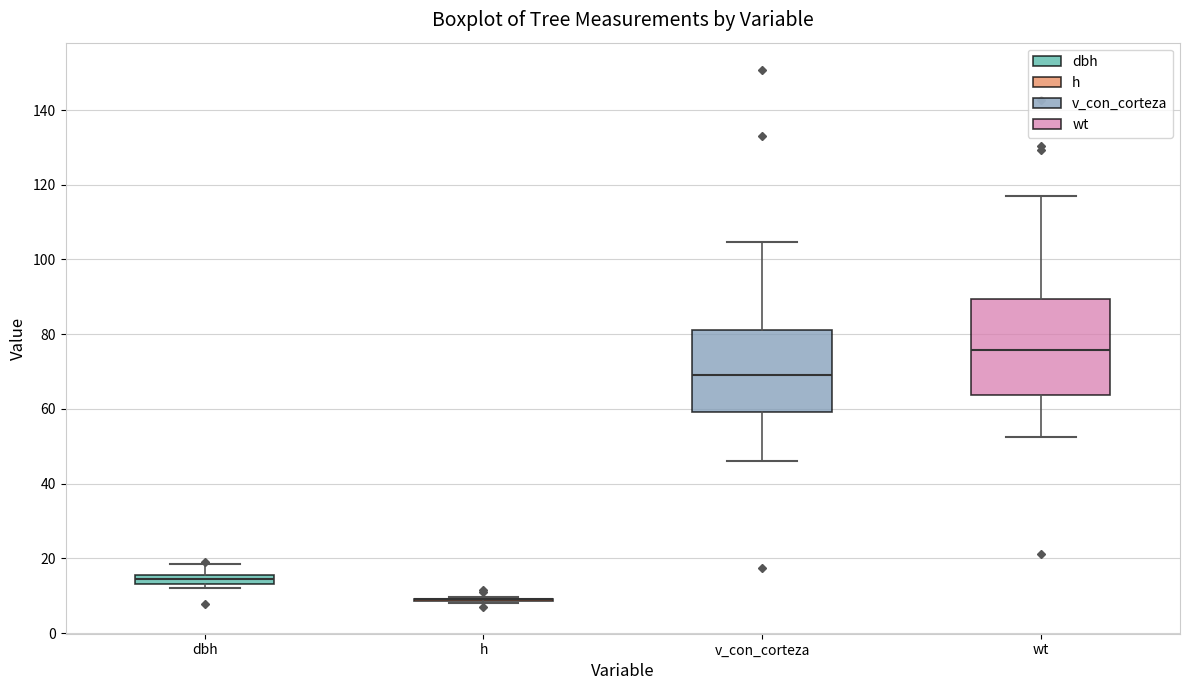

Comparing the boxes themselves (not the whiskers), which one is the tallest?

wt